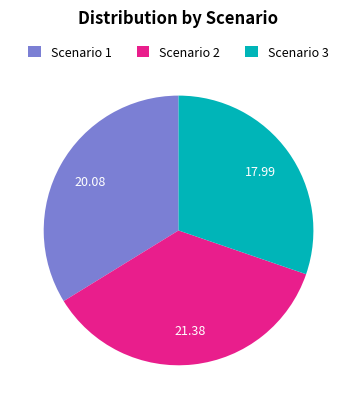

How many segments does this pie chart have?

3